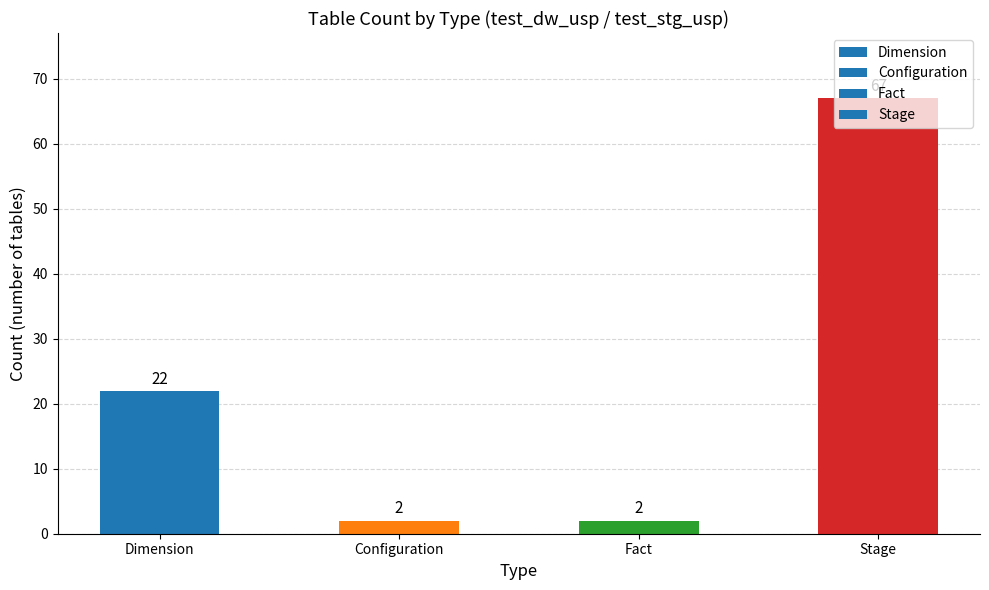

Is it true that the value at Dimension is 22?

True